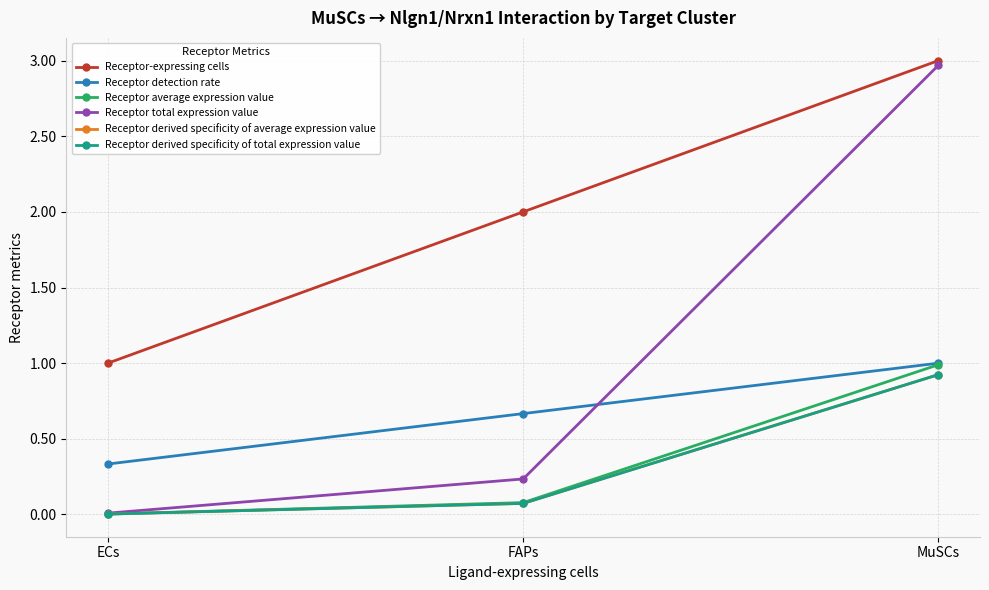

Does the chart have visible grid lines?

Yes